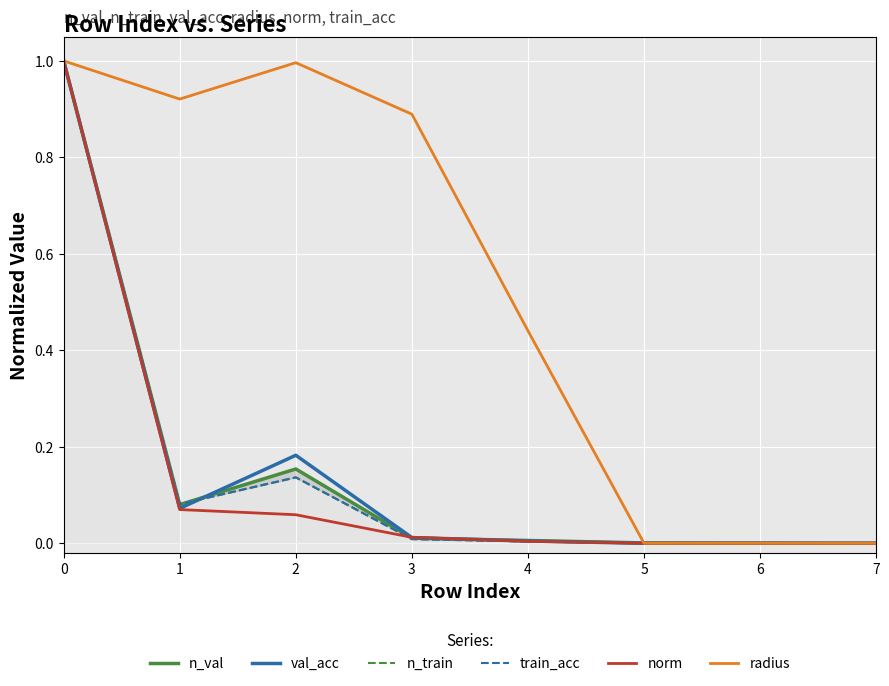

Reading right to left, extract all data points from this chart.

n_val: 0.0	0.0	0.0	0.0	0.0	0.2	0.1	1.0
val_acc: 0.0	0.0	0.0	0.0	0.0	0.2	0.1	1.0
n_train: 0.0	0.0	0.0	0.0	0.0	0.1	0.1	1.0
train_acc: 0.0	0.0	0.0	0.0	0.0	0.1	0.1	1.0
norm: 0.0	0.0	0.0	0.0	0.0	0.1	0.1	1.0
radius: 0.0	0.0	0.0	0.4	0.9	1.0	0.9	1.0